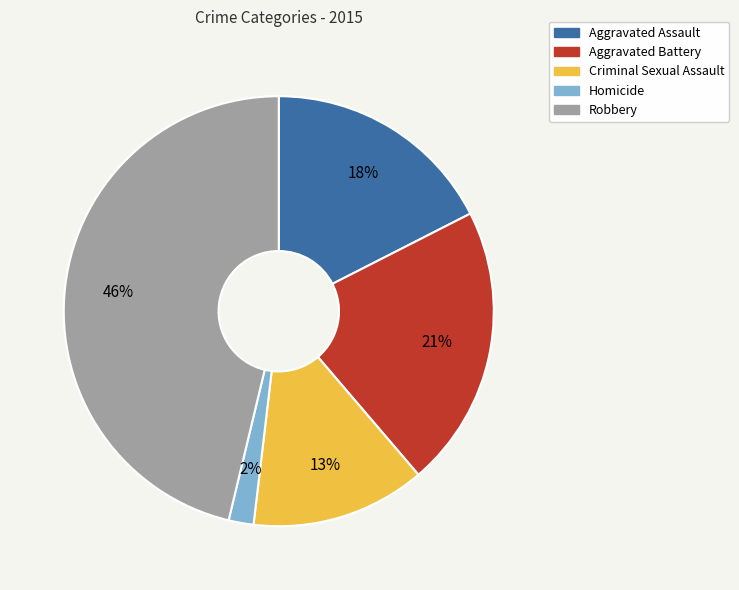

Rank the categories by value from lowest to highest.

Homicide, Criminal Sexual Assault, Aggravated Assault, Aggravated Battery, Robbery